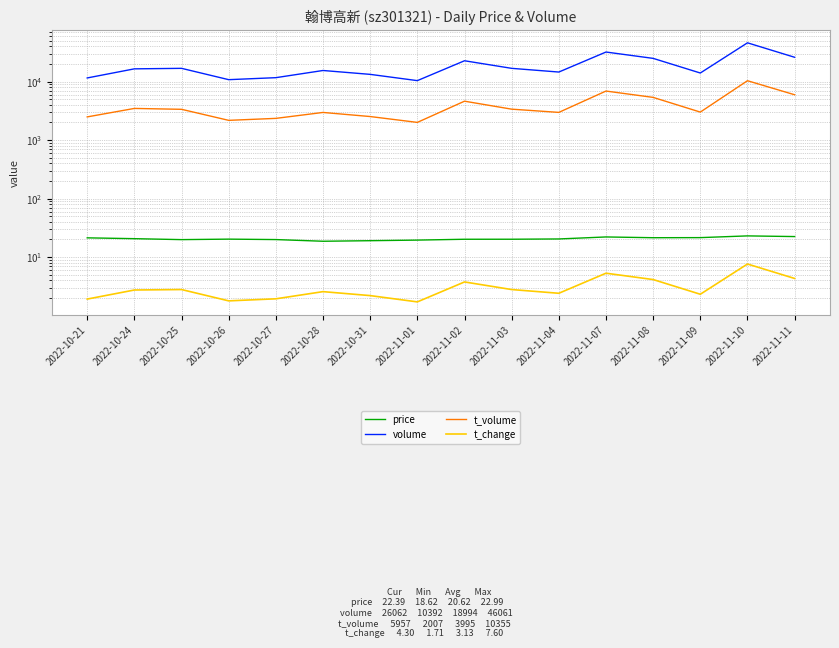

Reading left to right, transcribe all the data shown in this chart.

price: 2022-10-21=21.3	2022-10-24=20.6	2022-10-25=19.9	2022-10-26=20.2	2022-10-27=19.9	2022-10-28=18.6	2022-10-31=19.0	2022-11-01=19.5	2022-11-02=20.1	2022-11-03=20.2	2022-11-04=20.4	2022-11-07=22.1	2022-11-08=21.4	2022-11-09=21.5	2022-11-10=23.0	2022-11-11=22.4
volume: 2022-10-21=11547.0	2022-10-24=16525.0	2022-10-25=16861.0	2022-10-26=10794.0	2022-10-27=11679.0	2022-10-28=15491.0	2022-10-31=13299.0	2022-11-01=10392.0	2022-11-02=22725.0	2022-11-03=16859.0	2022-11-04=14573.0	2022-11-07=32045.0	2022-11-08=24961.0	2022-11-09=14028.0	2022-11-10=46061.0	2022-11-11=26062.0
t_volume: 2022-10-21=2491.0	2022-10-24=3478.0	2022-10-25=3359.0	2022-10-26=2175.0	2022-10-27=2351.0	2022-10-28=2969.0	2022-10-31=2527.0	2022-11-01=2007.0	2022-11-02=4626.0	2022-11-03=3379.0	2022-11-04=2976.0	2022-11-07=6893.0	2022-11-08=5371.0	2022-11-09=3011.0	2022-11-10=10355.0	2022-11-11=5957.0
t_change: 2022-10-21=1.9	2022-10-24=2.7	2022-10-25=2.8	2022-10-26=1.8	2022-10-27=1.9	2022-10-28=2.6	2022-10-31=2.2	2022-11-01=1.7	2022-11-02=3.8	2022-11-03=2.8	2022-11-04=2.4	2022-11-07=5.3	2022-11-08=4.1	2022-11-09=2.3	2022-11-10=7.6	2022-11-11=4.3